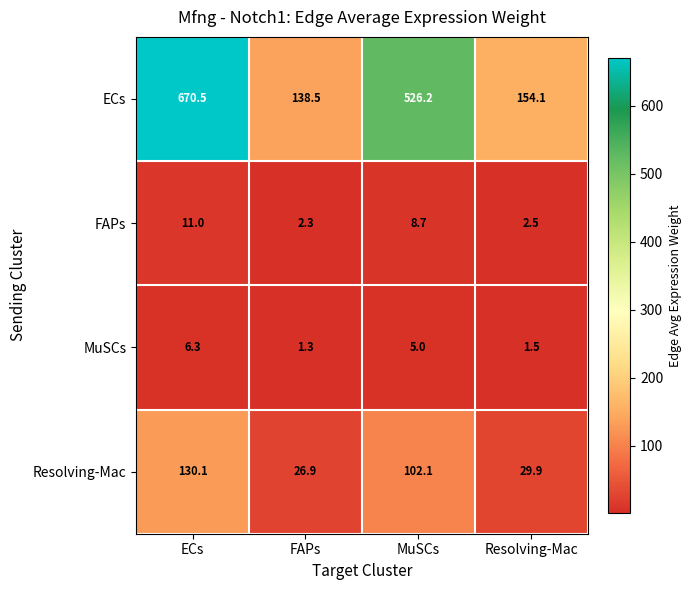

The FAPs series shows 11.0 at ECs. True or false?

True